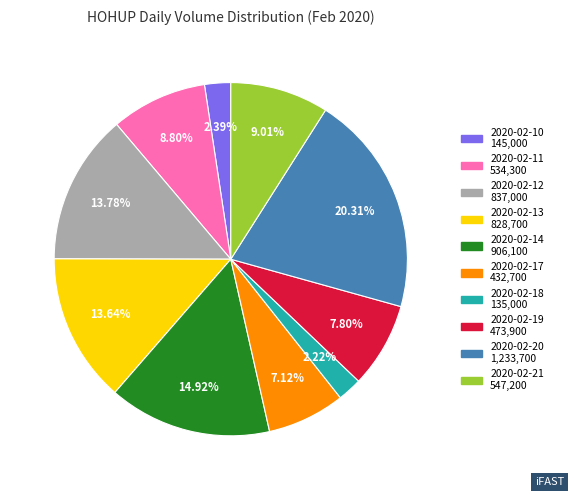

To the nearest percent, what is the combined percentage of 2020-02-13 and 2020-02-10?

16%